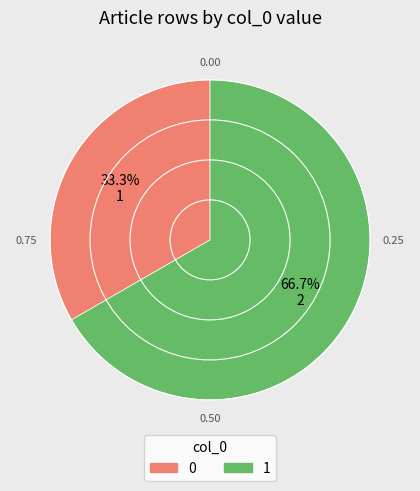

To the nearest percent, what is the average slice percentage?

50%